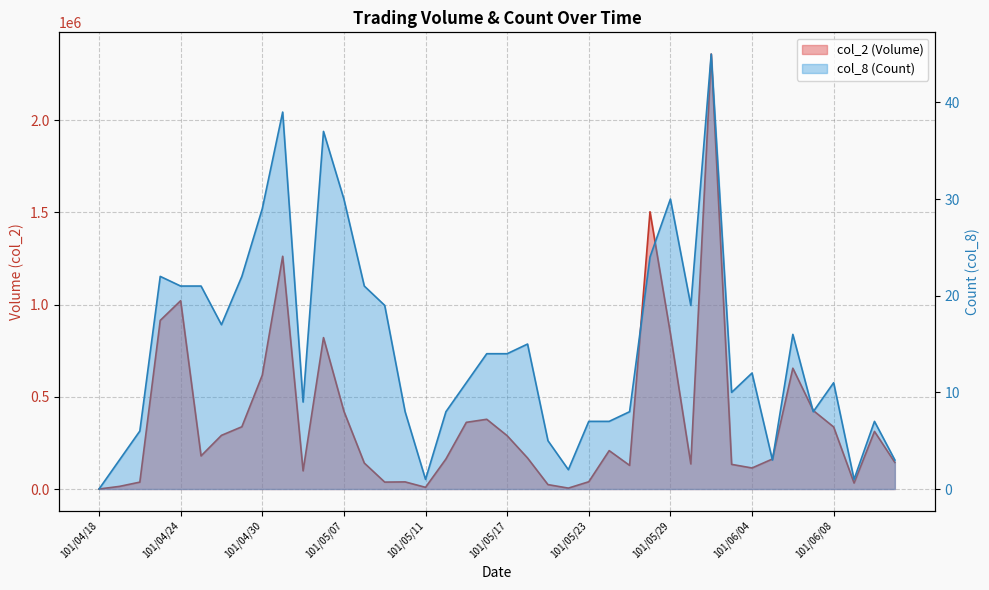

Reading right to left, extract all data points from this chart.

col_2 (Volume): 101/06/13=144000	101/06/12=312320	101/06/11=32500	101/06/08=336400	101/06/07=425650	101/06/06=654960	101/06/05=162740	101/06/04=114100	101/06/01=133590	101/05/31=2357920	101/05/30=136060	101/05/29=842560	101/05/28=1503140	101/05/25=128220	101/05/24=208150	101/05/23=39450	101/05/22=4950	101/05/21=23930	101/05/18=168220	101/05/17=289090	101/05/16=378060	101/05/15=361540	101/05/14=162790	101/05/11=9200	101/05/10=38640	101/05/09=37550	101/05/08=140840	101/05/07=421790	101/05/04=820810	101/05/03=98600	101/05/02=1261880	101/04/30=617030	101/04/27=337540	101/04/26=290900	101/04/25=179490	101/04/24=1020920	101/04/23=914090	101/04/20=37400	101/04/19=14220	101/04/18=0
col_8 (Count): 101/06/13=3	101/06/12=7	101/06/11=1	101/06/08=11	101/06/07=8	101/06/06=16	101/06/05=3	101/06/04=12	101/06/01=10	101/05/31=45	101/05/30=19	101/05/29=30	101/05/28=24	101/05/25=8	101/05/24=7	101/05/23=7	101/05/22=2	101/05/21=5	101/05/18=15	101/05/17=14	101/05/16=14	101/05/15=11	101/05/14=8	101/05/11=1	101/05/10=8	101/05/09=19	101/05/08=21	101/05/07=30	101/05/04=37	101/05/03=9	101/05/02=39	101/04/30=29	101/04/27=22	101/04/26=17	101/04/25=21	101/04/24=21	101/04/23=22	101/04/20=6	101/04/19=3	101/04/18=0